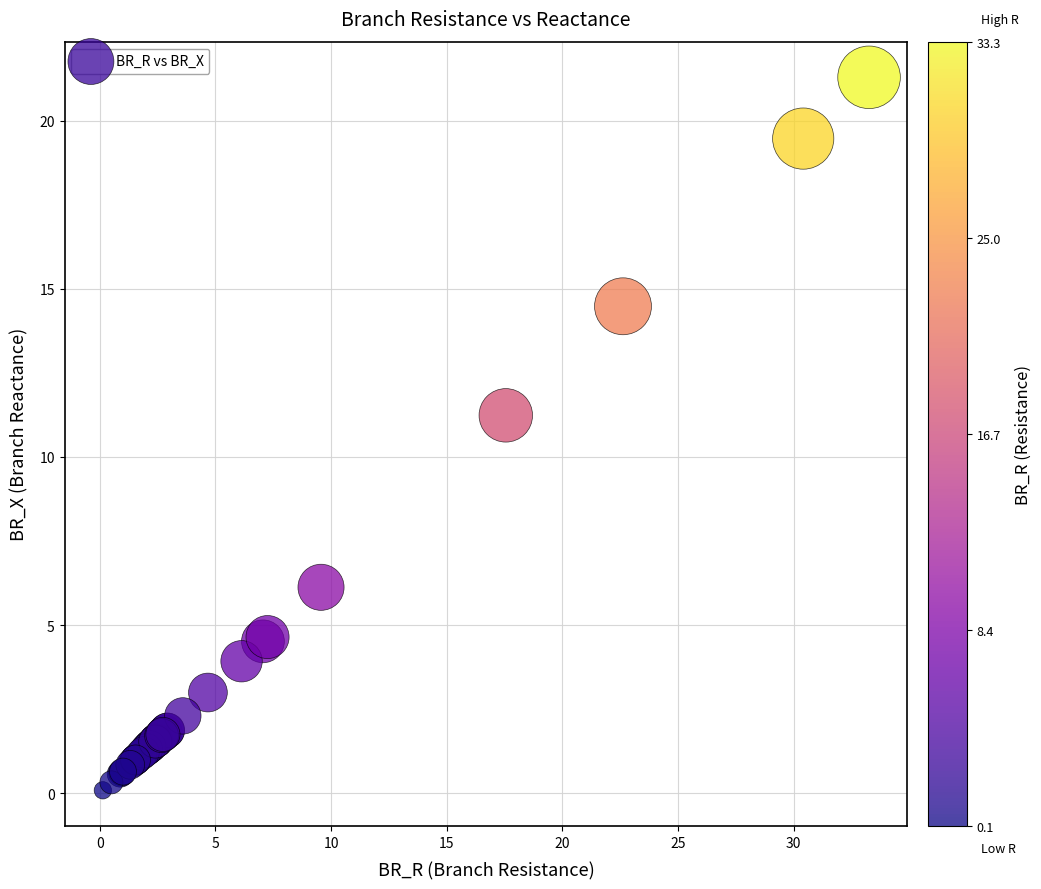

What Y value in the scatter plot is closest to 10?

11.2